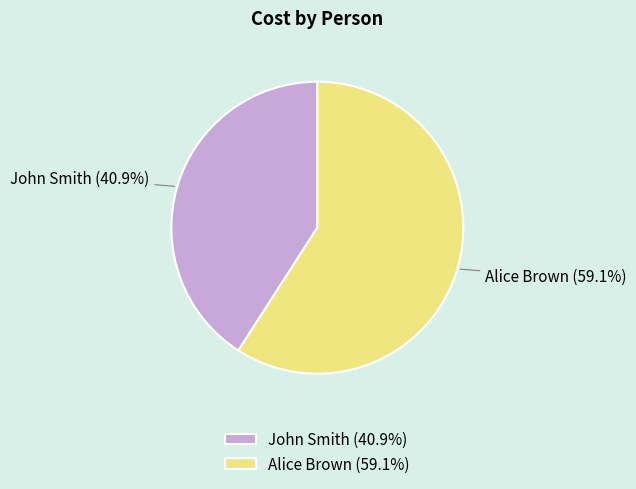

What is the smallest slice in the pie chart?

John Smith